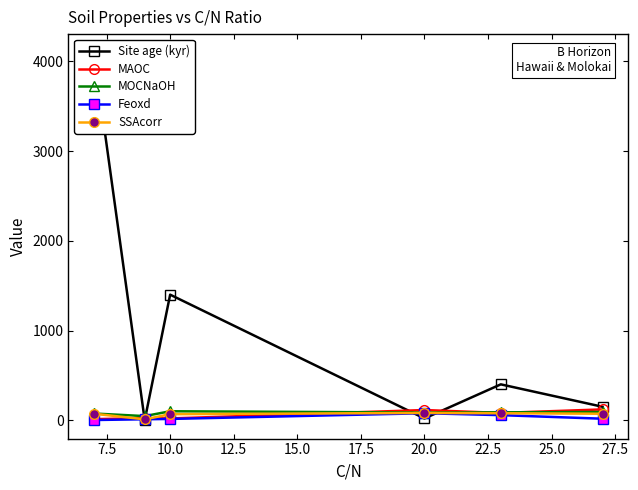

True or false: MOCNaOH has a value of 75.8 at 7.5.

False